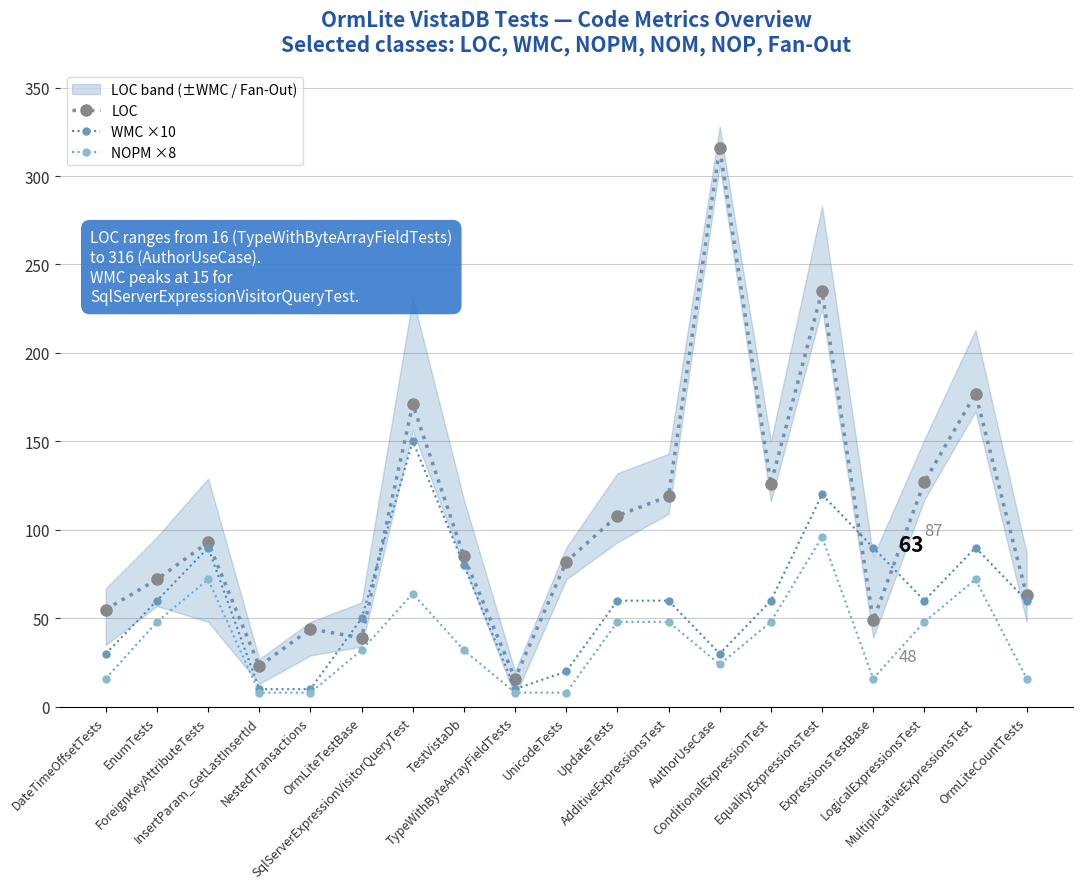

Reading left to right, what are all the values shown in this chart?

LOC: DateTimeOffsetTests=55	EnumTests=72	ForeignKeyAttributeTests=93	InsertParam_GetLastInsertId=23	NestedTransactions=44	OrmLiteTestBase=39	SqlServerExpressionVisitorQueryTest=171	TestVistaDb=85	TypeWithByteArrayFieldTests=16	UnicodeTests=82	UpdateTests=108	AdditiveExpressionsTest=119	AuthorUseCase=316	ConditionalExpressionTest=126	EqualityExpressionsTest=235	ExpressionsTestBase=49	LogicalExpressionsTest=127	MultiplicativeExpressionsTest=177	OrmLiteCountTests=63
WMC ×10: DateTimeOffsetTests=30	EnumTests=60	ForeignKeyAttributeTests=90	InsertParam_GetLastInsertId=10	NestedTransactions=10	OrmLiteTestBase=50	SqlServerExpressionVisitorQueryTest=150	TestVistaDb=80	TypeWithByteArrayFieldTests=10	UnicodeTests=20	UpdateTests=60	AdditiveExpressionsTest=60	AuthorUseCase=30	ConditionalExpressionTest=60	EqualityExpressionsTest=120	ExpressionsTestBase=90	LogicalExpressionsTest=60	MultiplicativeExpressionsTest=90	OrmLiteCountTests=60
NOPM ×8: DateTimeOffsetTests=16	EnumTests=48	ForeignKeyAttributeTests=72	InsertParam_GetLastInsertId=8	NestedTransactions=8	OrmLiteTestBase=32	SqlServerExpressionVisitorQueryTest=64	TestVistaDb=32	TypeWithByteArrayFieldTests=8	UnicodeTests=8	UpdateTests=48	AdditiveExpressionsTest=48	AuthorUseCase=24	ConditionalExpressionTest=48	EqualityExpressionsTest=96	ExpressionsTestBase=16	LogicalExpressionsTest=48	MultiplicativeExpressionsTest=72	OrmLiteCountTests=16